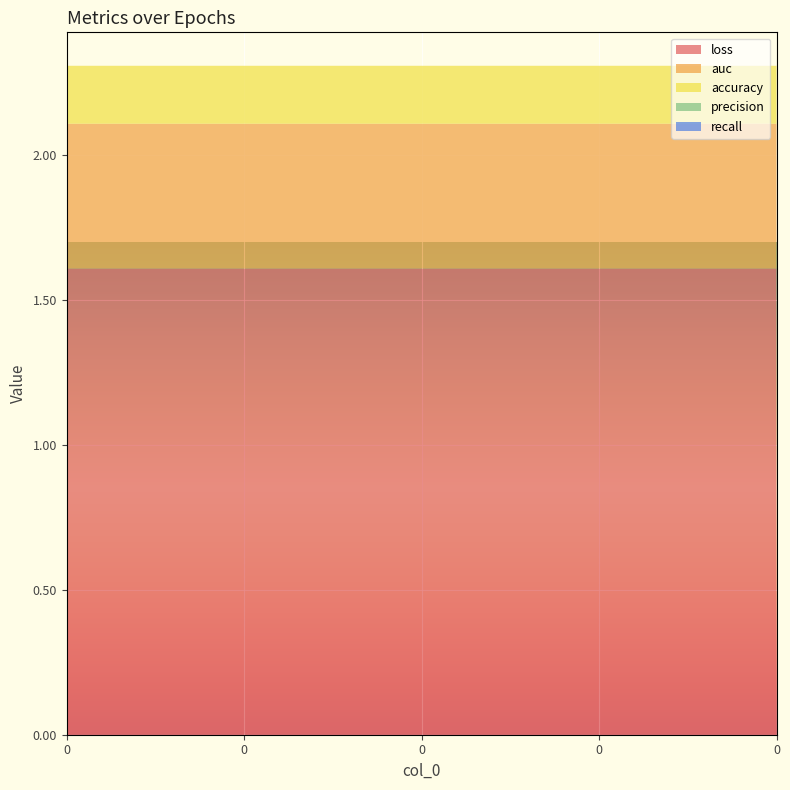

Reading right to left, list all the values displayed in this chart.

loss: 0=1.6	0=1.6	0=1.6	0=1.6	0=1.6
auc: 0=0.5	0=0.5	0=0.5	0=0.5	0=0.5
accuracy: 0=0.2	0=0.2	0=0.2	0=0.2	0=0.2
precision: 0=0.0	0=0.0	0=0.0	0=0.0	0=0.0
recall: 0=0.0	0=0.0	0=0.0	0=0.0	0=0.0